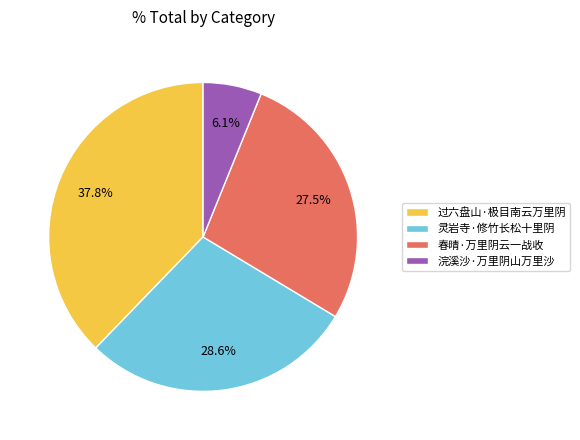

Count the number of slices in the pie.

4